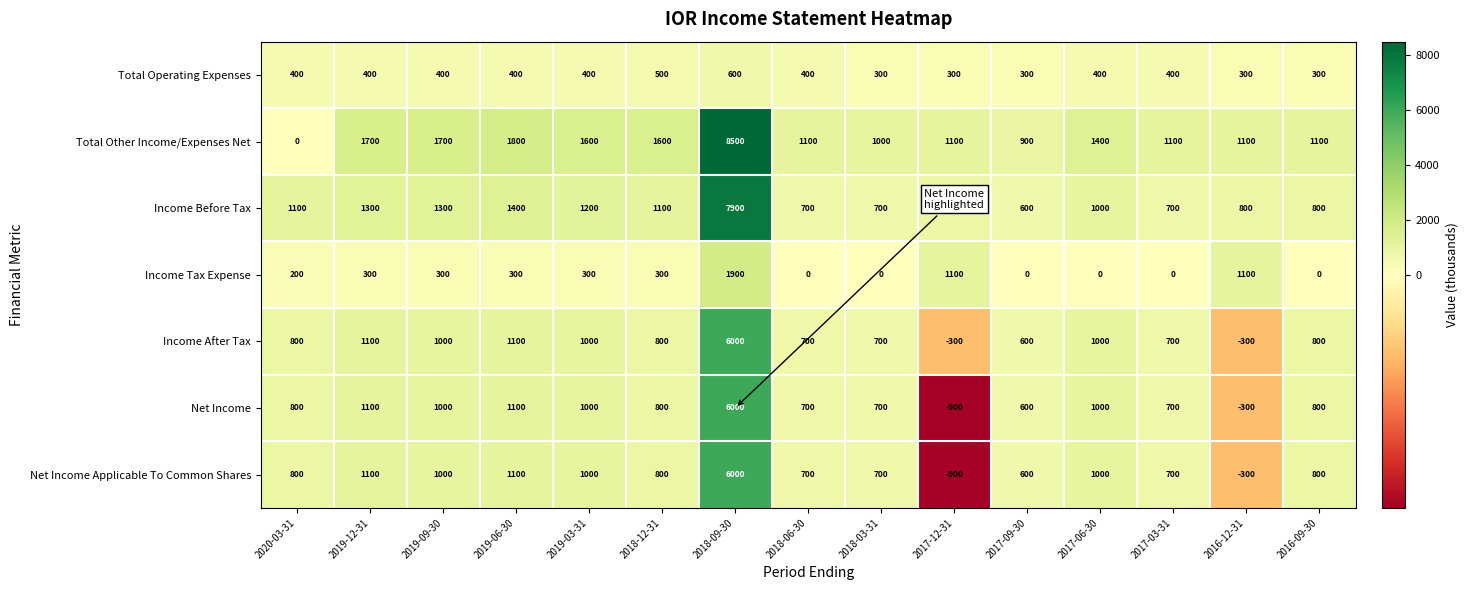

Read the Income Before Tax value at 2019-12-31, to the nearest 50.

1300